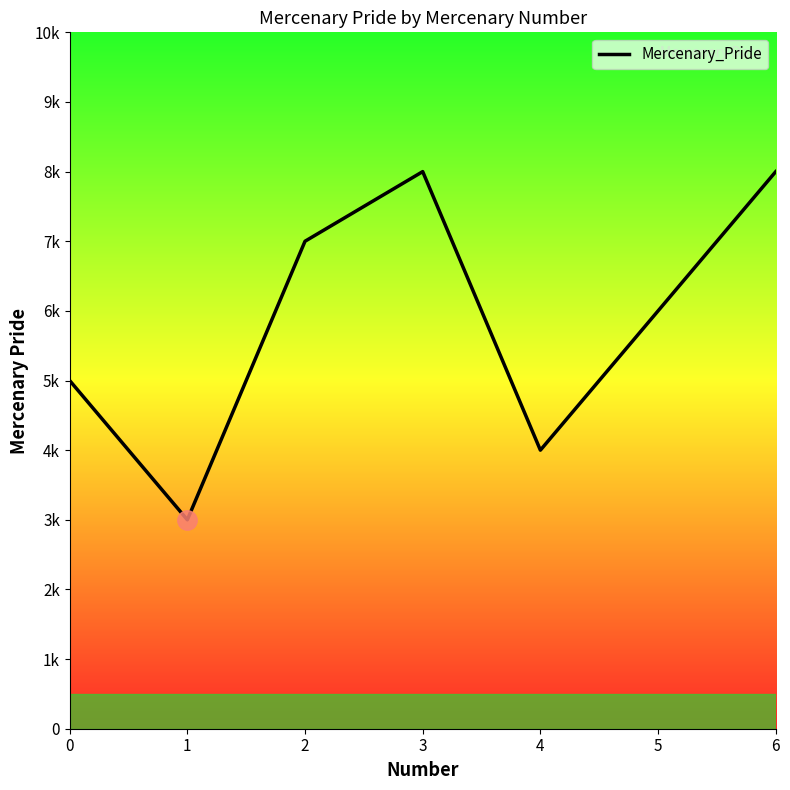

Reading left to right, extract all data points from this chart.

0=5000	1=3000	2=7000	3=8000	4=4000	5=6000	6=8000